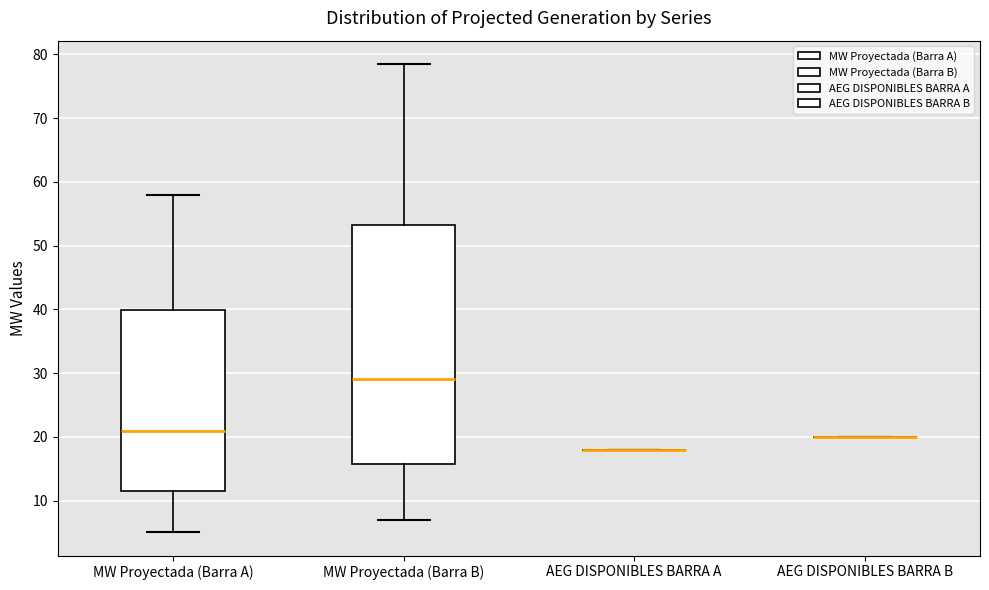

Reading left to right, transcribe this box plot: for each box, give where its median line is, the range the box spans, and where its two whiskers end, as read against the y-axis. The values are not printed on the chart, so give them approximately, as read against the axis.

MW Proyectada (Barra A): median 21, box 11 to 40, whiskers 5 to 58
MW Proyectada (Barra B): median 29, box 16 to 53, whiskers 7 to 78
AEG DISPONIBLES BARRA A: box collapsed to a line at 18, whiskers 18 to 18
AEG DISPONIBLES BARRA B: box collapsed to a line at 20, whiskers 20 to 20